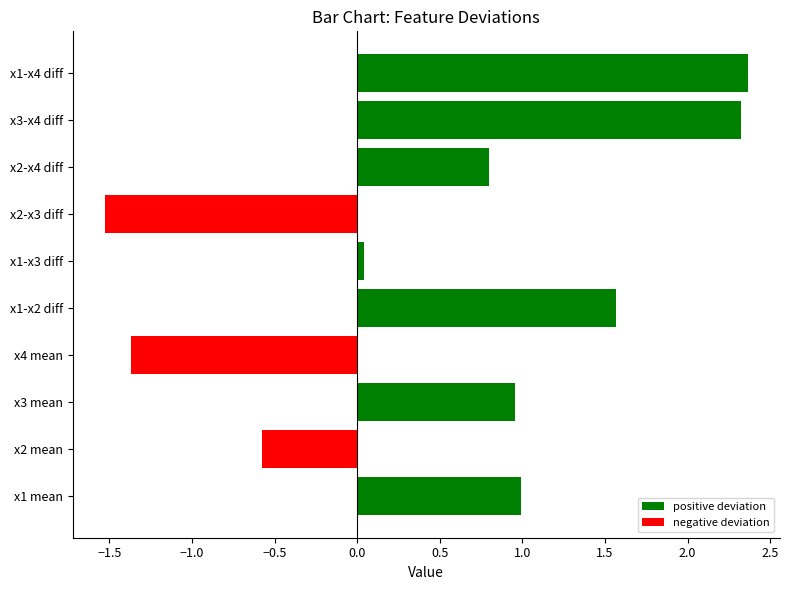

What is the difference between the maximum and second lowest values?

3.7